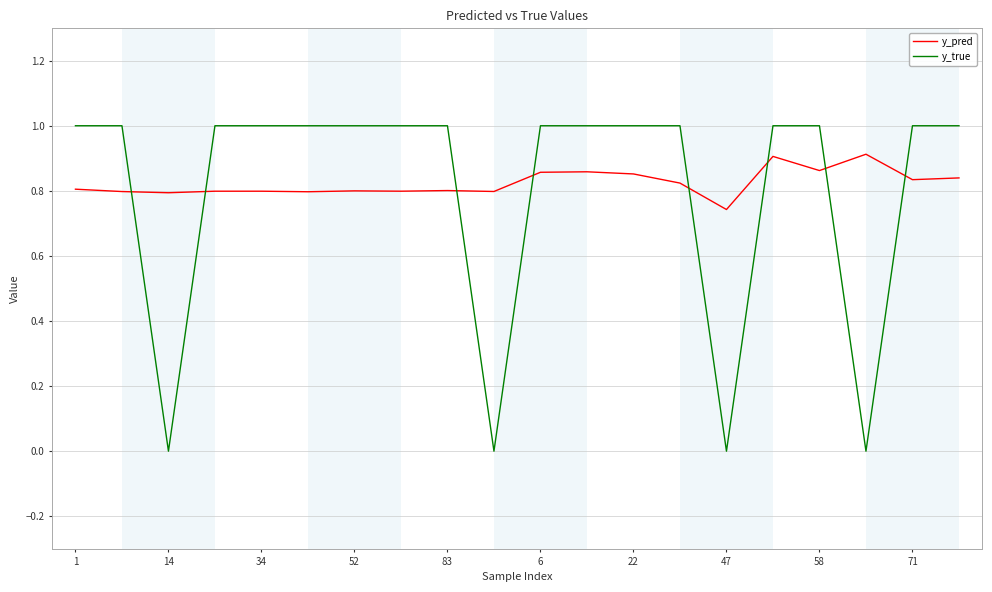

Which series has the widest spread of values?

y_true